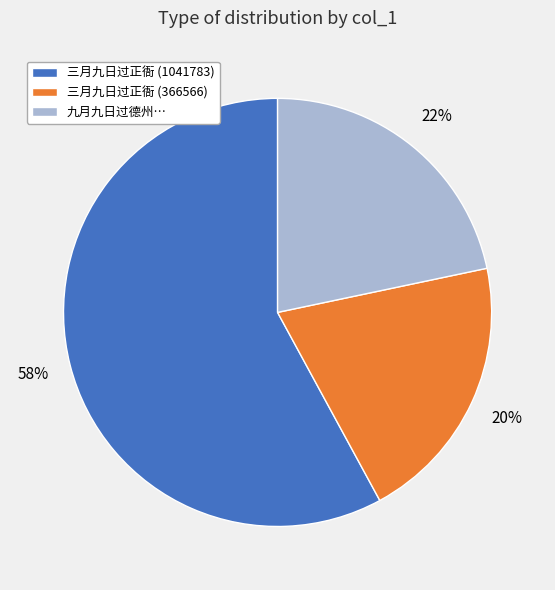

What is the smallest slice in the pie chart?

三月九日过正衙 (366566)